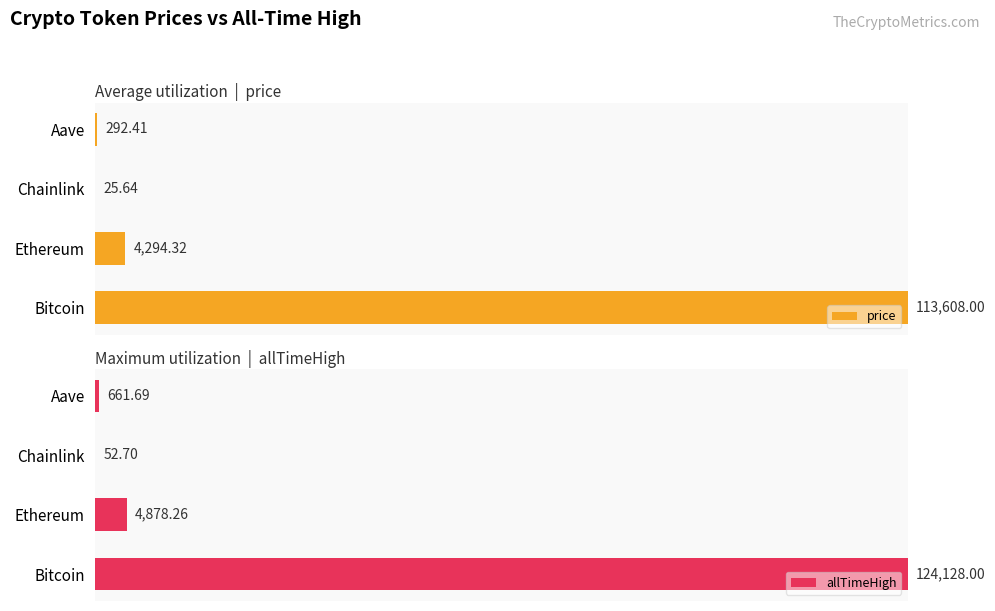

Is the value of price at Ethereum greater than the value of allTimeHigh at Bitcoin?

No